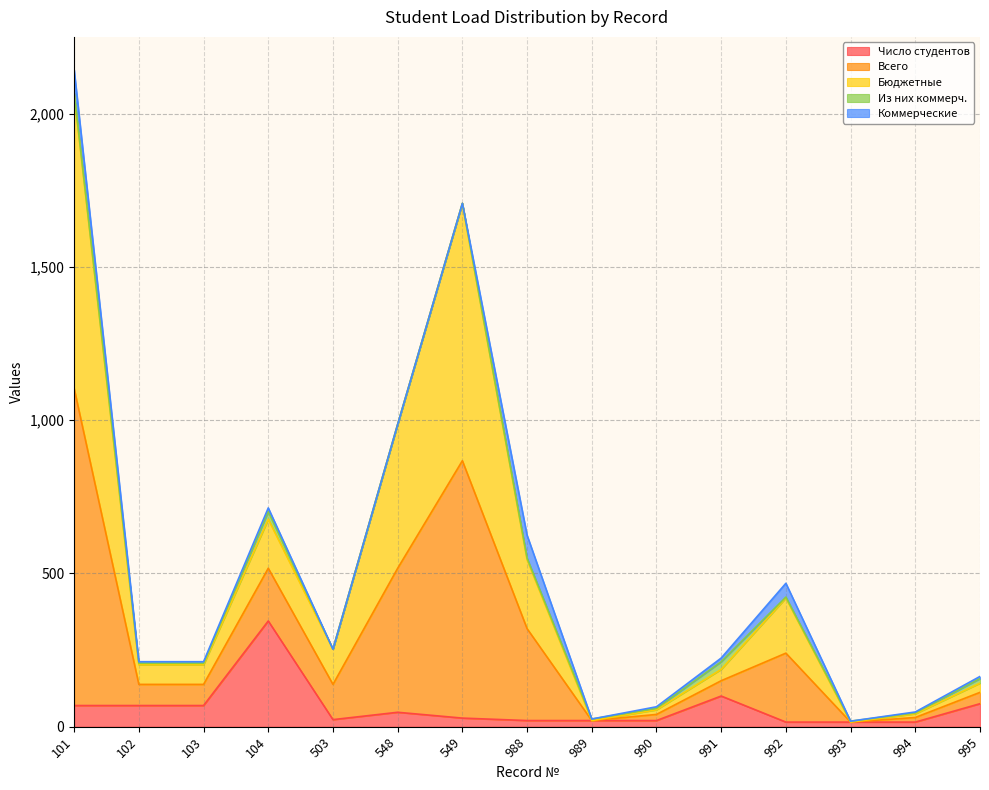

Does the chart have visible grid lines?

Yes